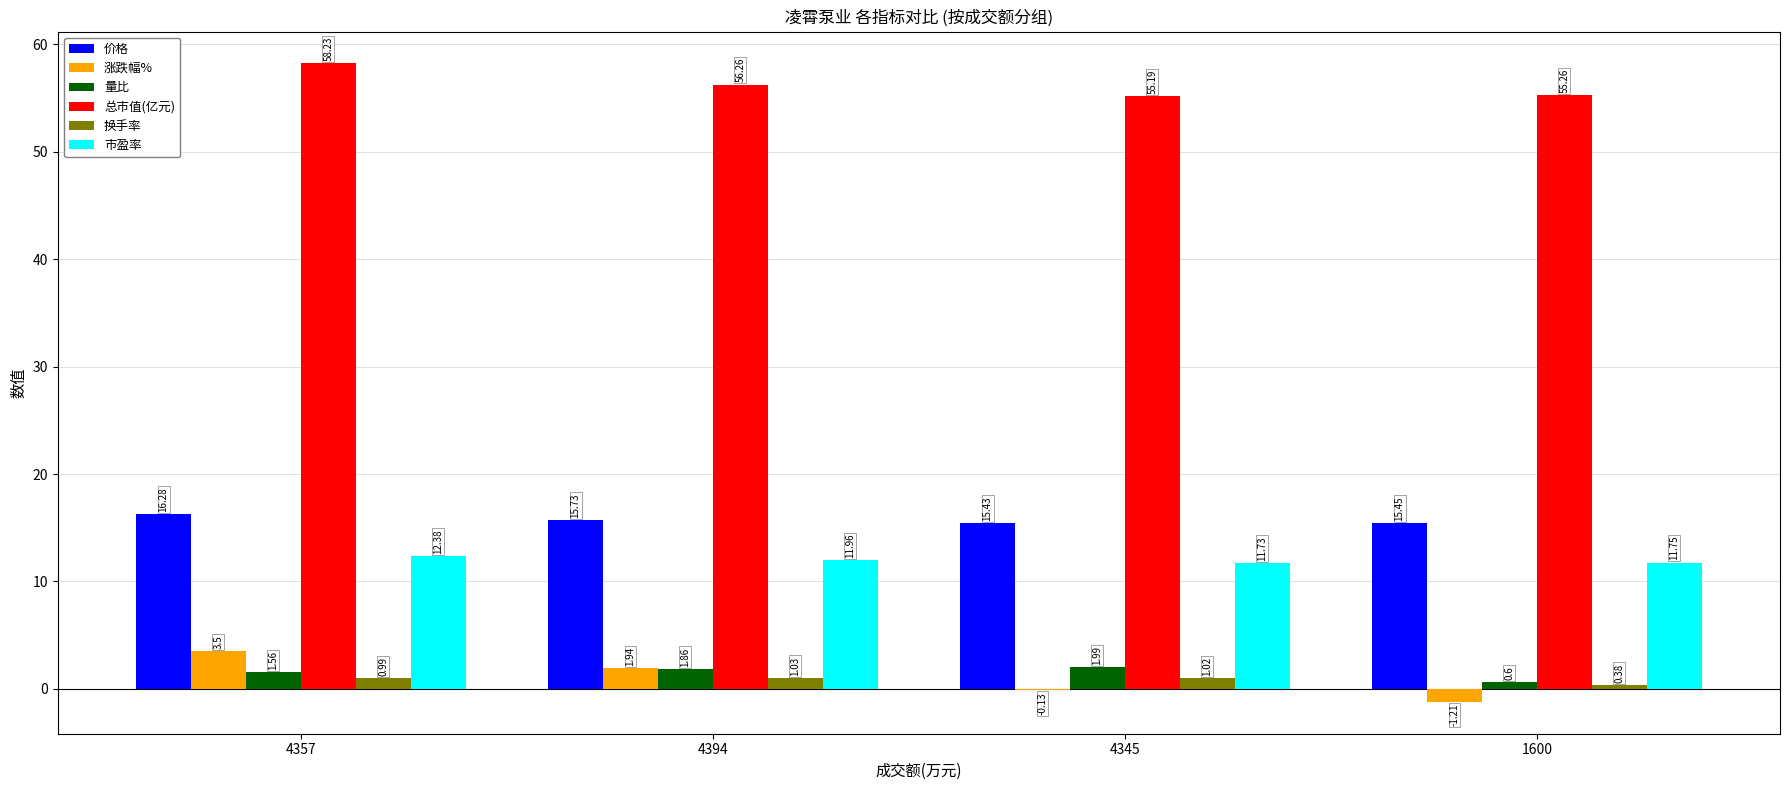

At which label does 总市值(亿元) reach its peak?

4357